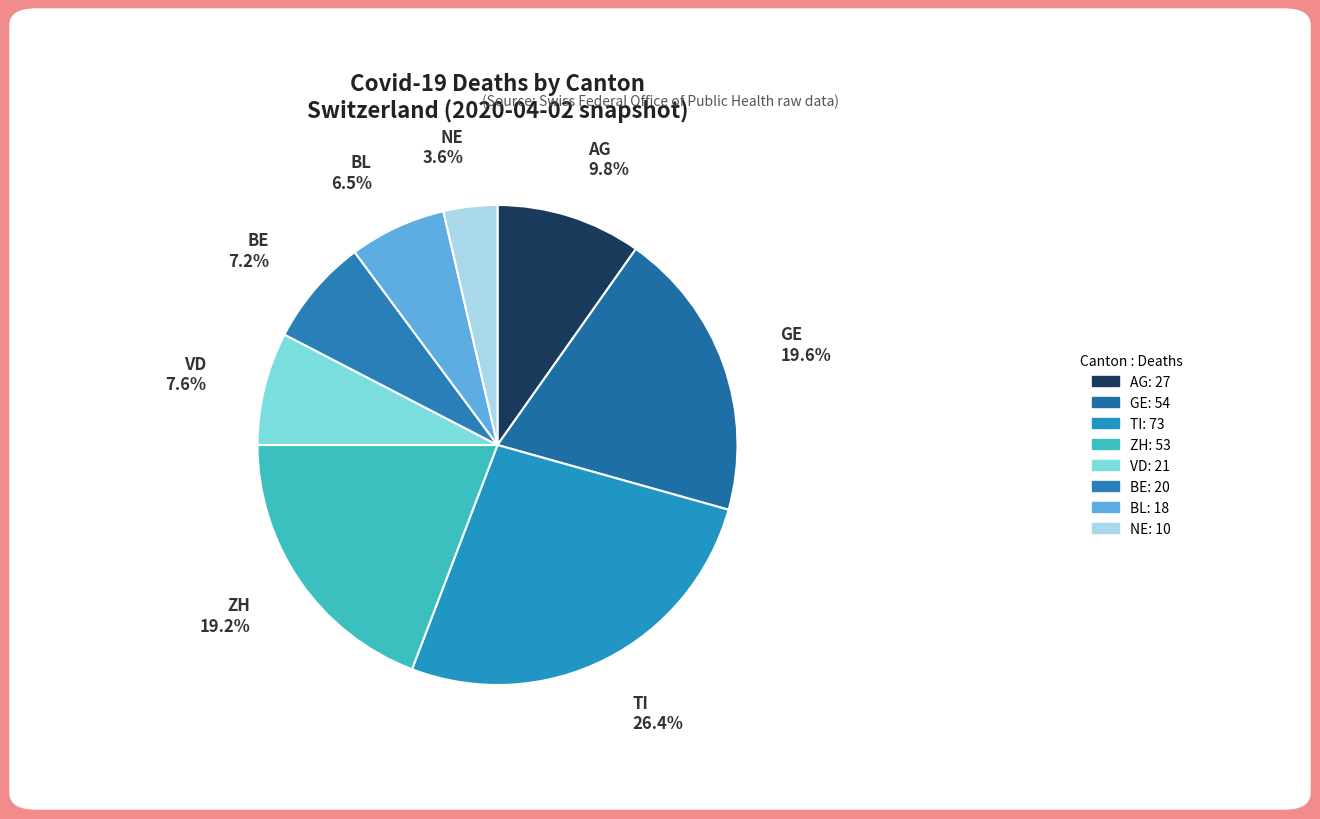

What percentage is NOT represented by ZH?

80.8%